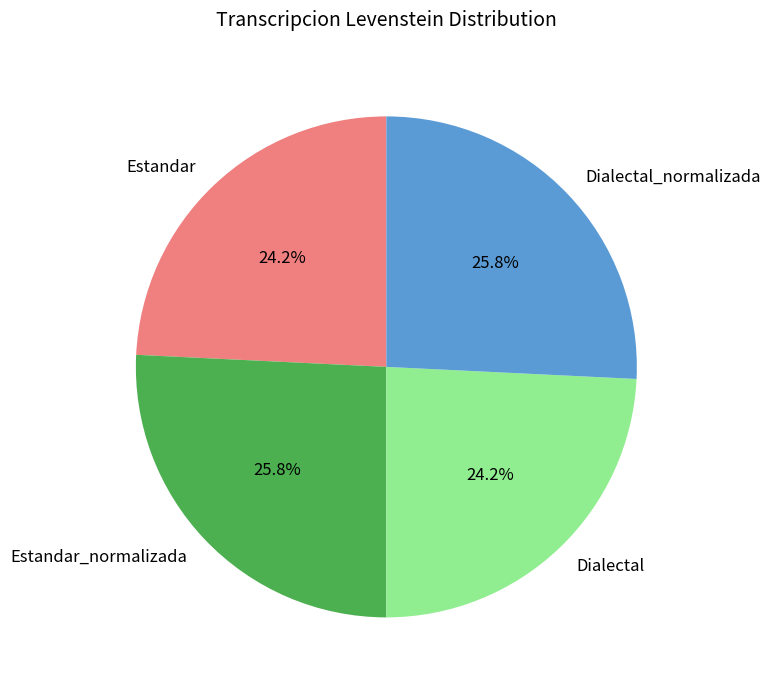

The Estandar_normalizada slice represents 26% of the pie. True or false?

True